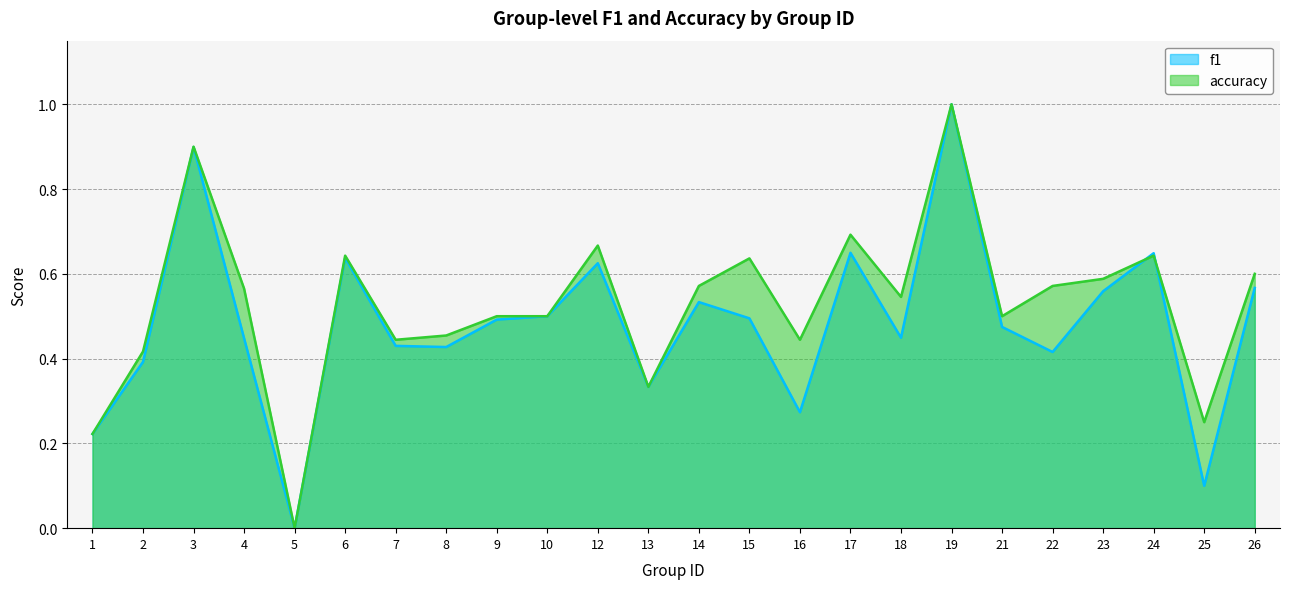

At which label does accuracy reach its minimum?

5